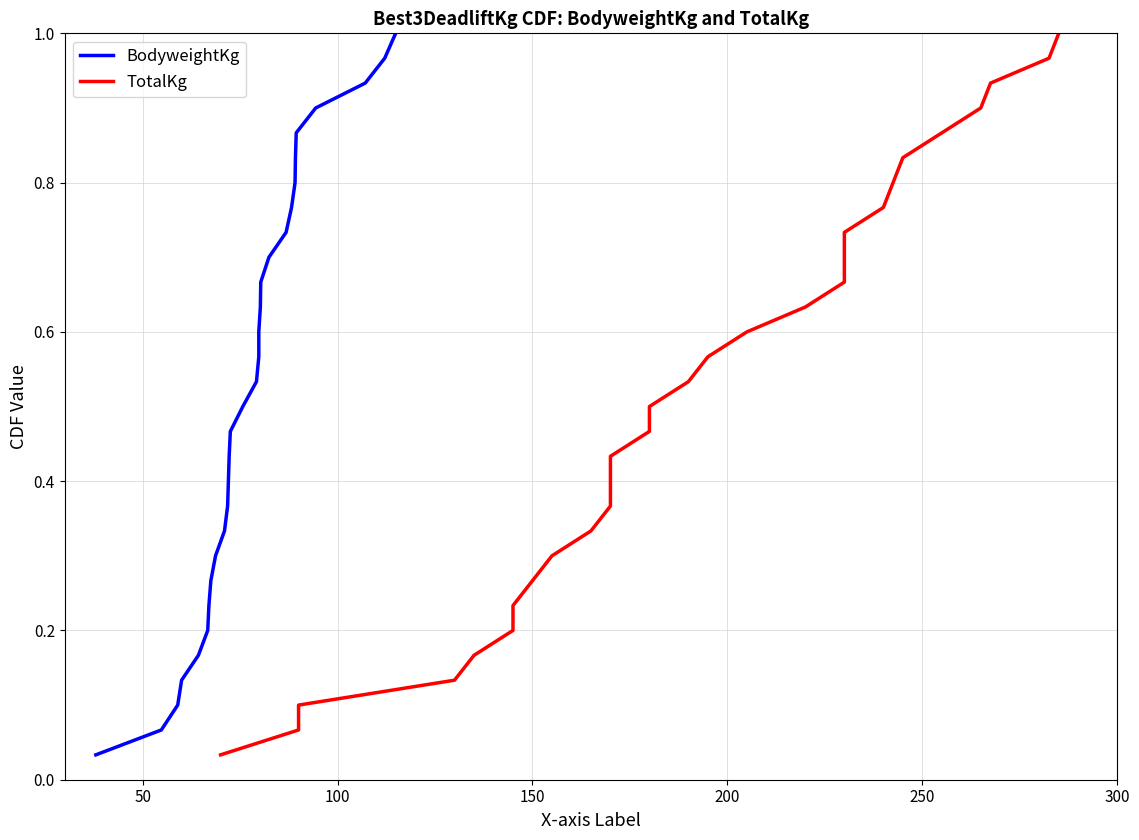

True or false: TotalKg and BodyweightKg cross at least once.

False